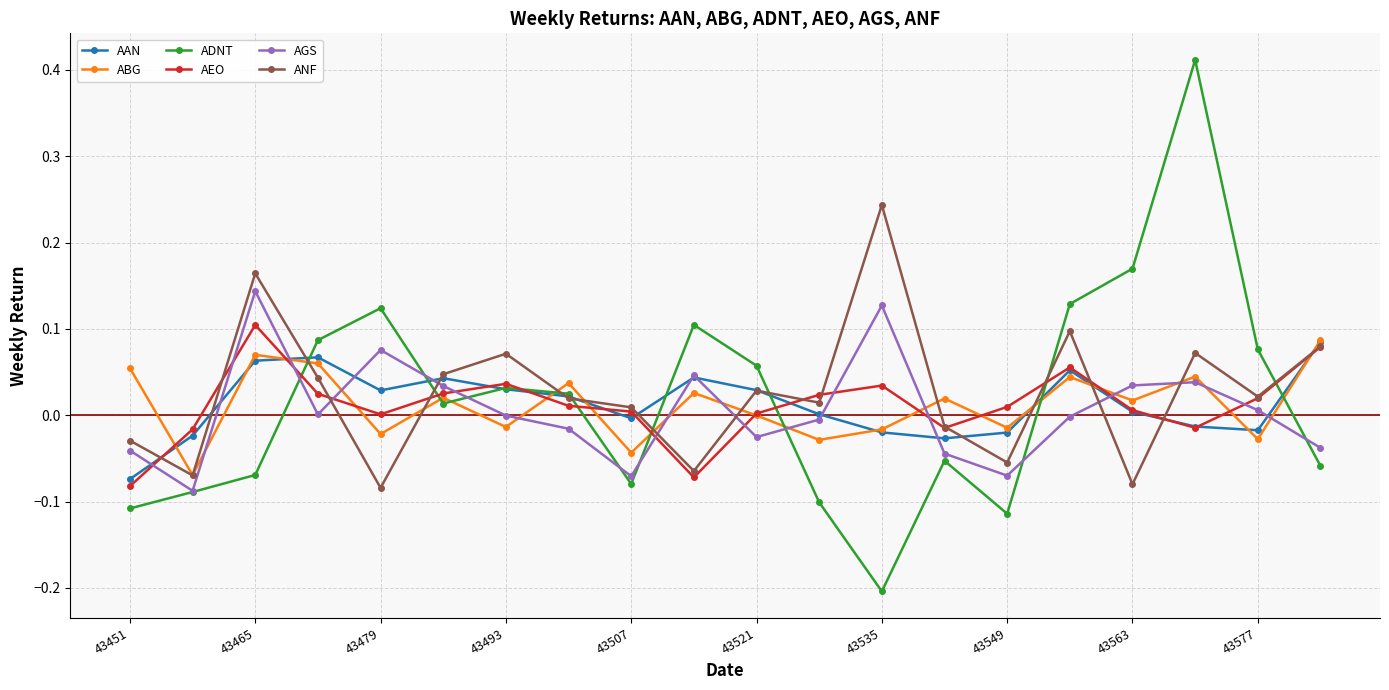

In ABG, how many points are lower than both neighbors (excluding endpoints)?

8